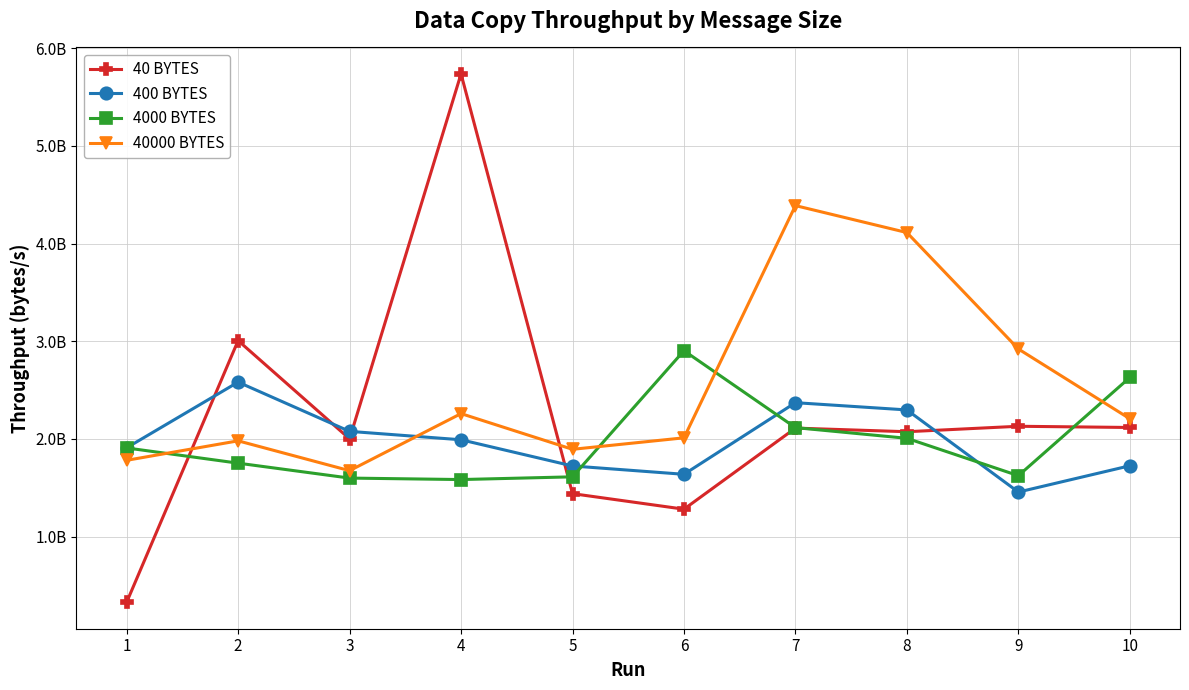

Where do 400 BYTES and 40 BYTES first cross each other?

1 and 2